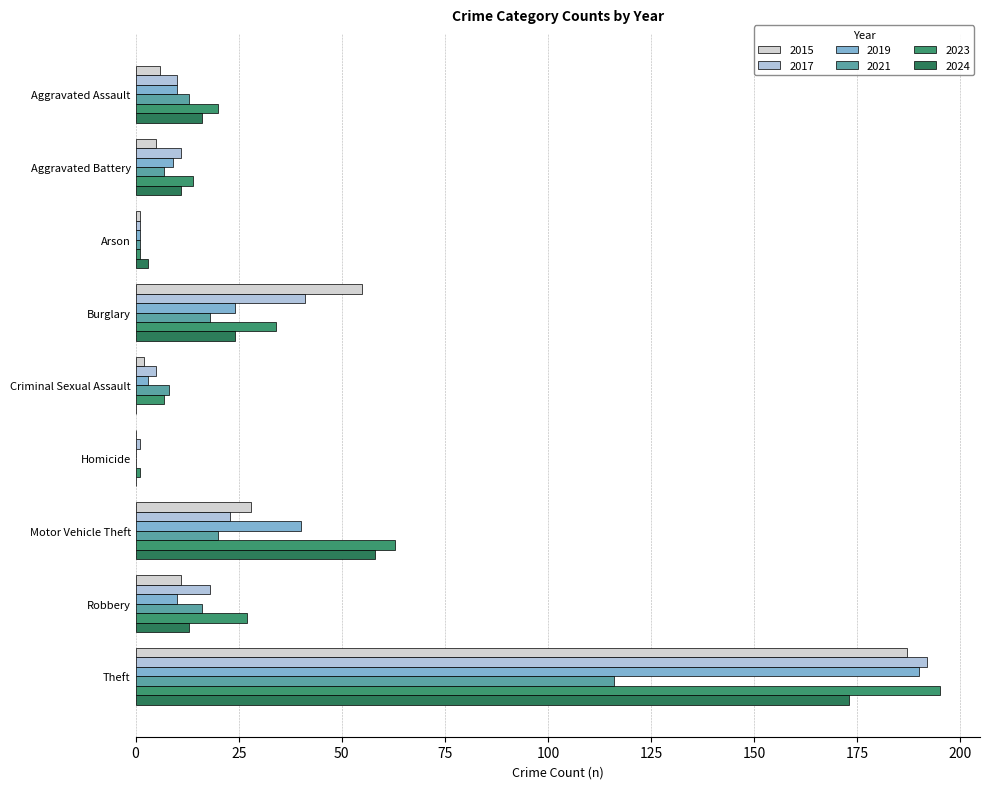

List the series in order of their peak value, lowest first.

2021, 2024, 2015, 2019, 2017, 2023